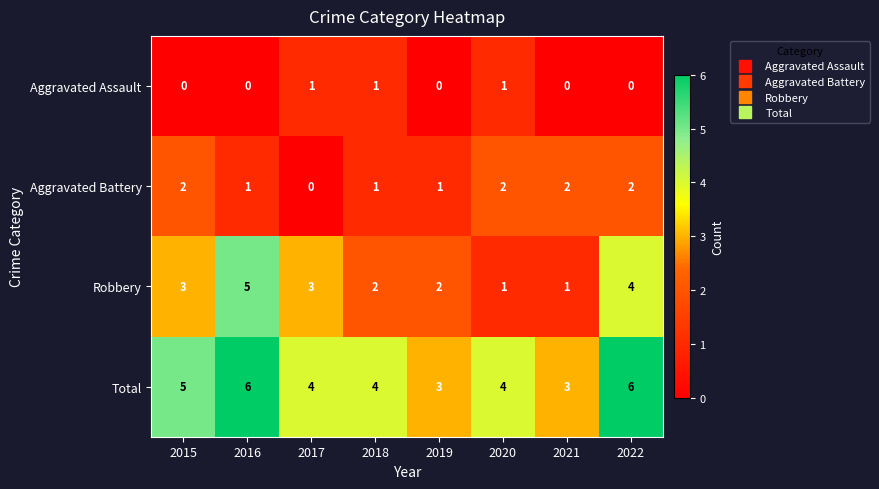

The value of Total at 2017 is 4. True or false?

True